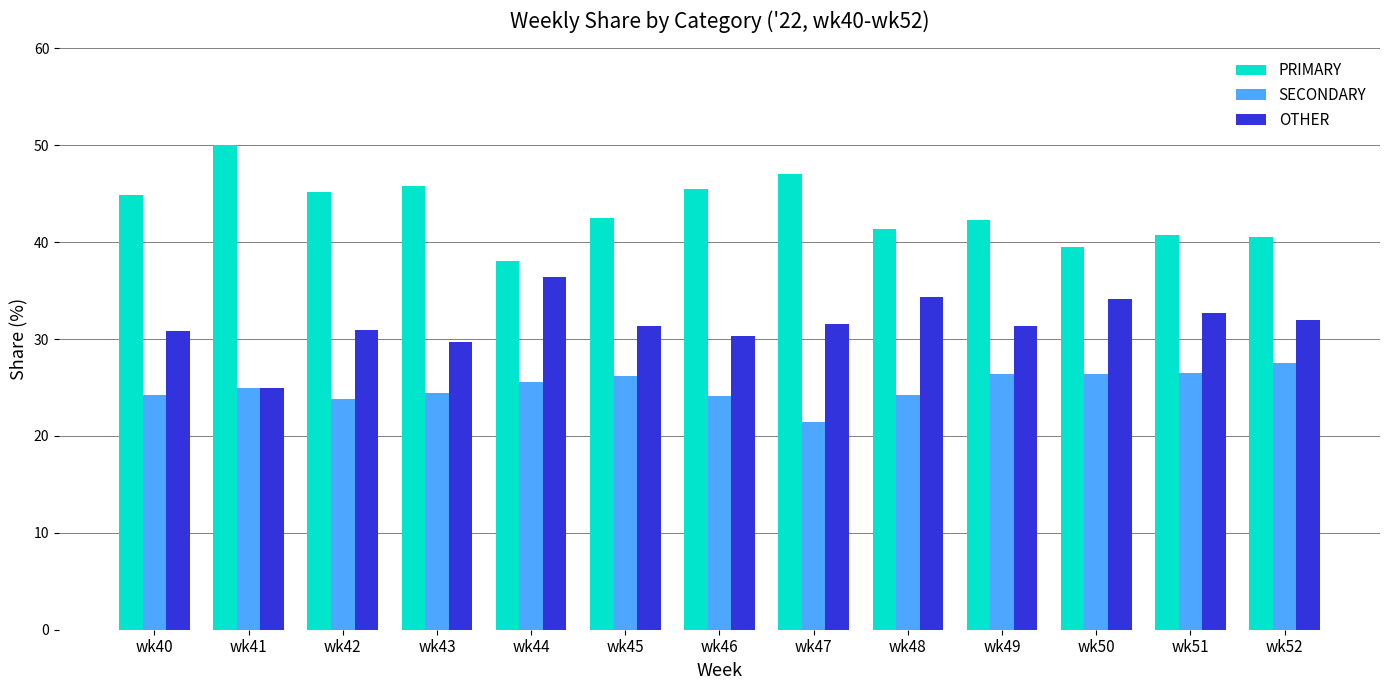

What is the highest value of the OTHER series?

36.4